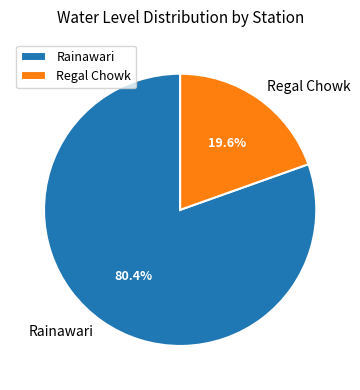

What percentage is the Regal Chowk slice, to the nearest percent?

20%